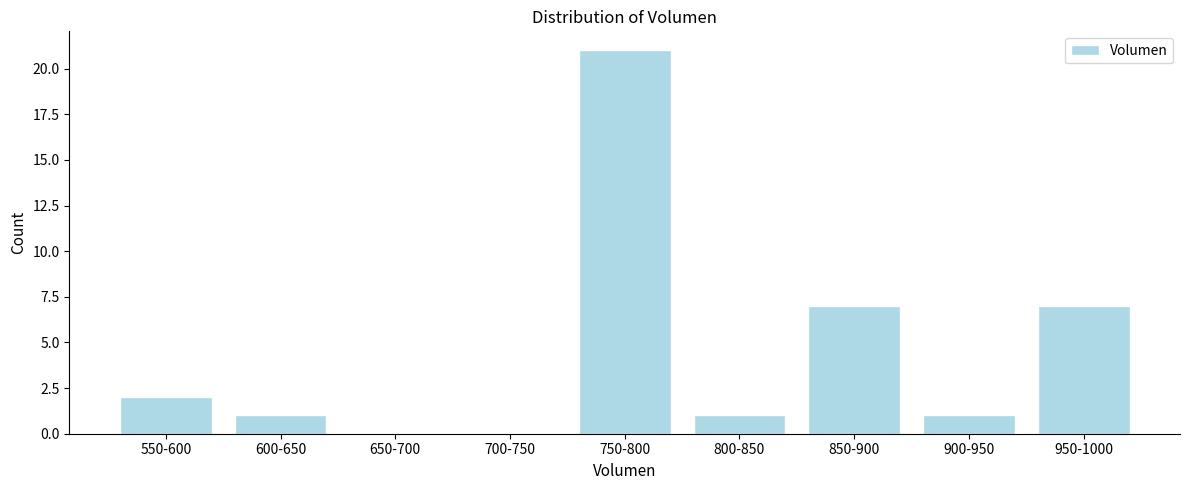

Reading right to left, transcribe all the data shown in this chart.

950-1000=7	900-950=1	850-900=7	800-850=1	750-800=21	700-750=0	650-700=0	600-650=1	550-600=2